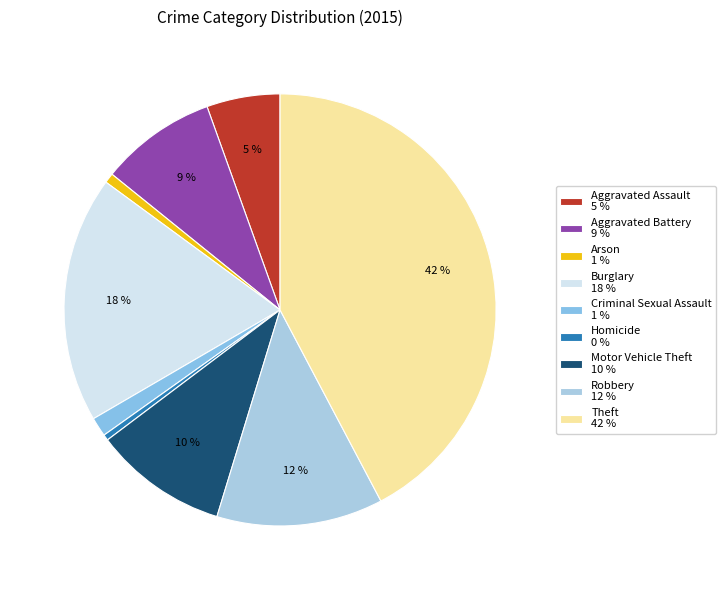

To the nearest percent, what is the average slice percentage?

11%